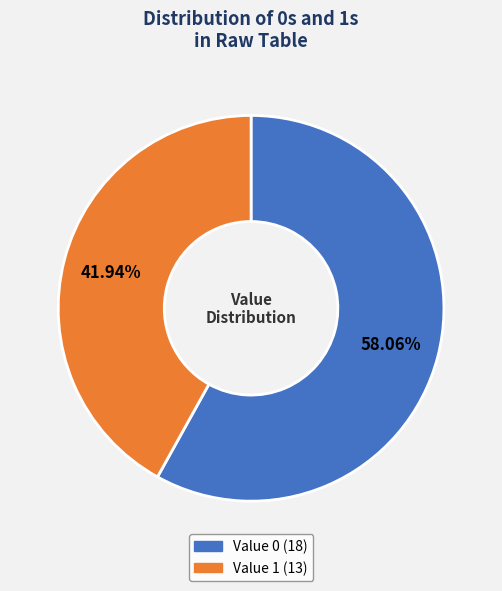

What is the ratio of the value at Value 0 to the value at Value 1?

1.4